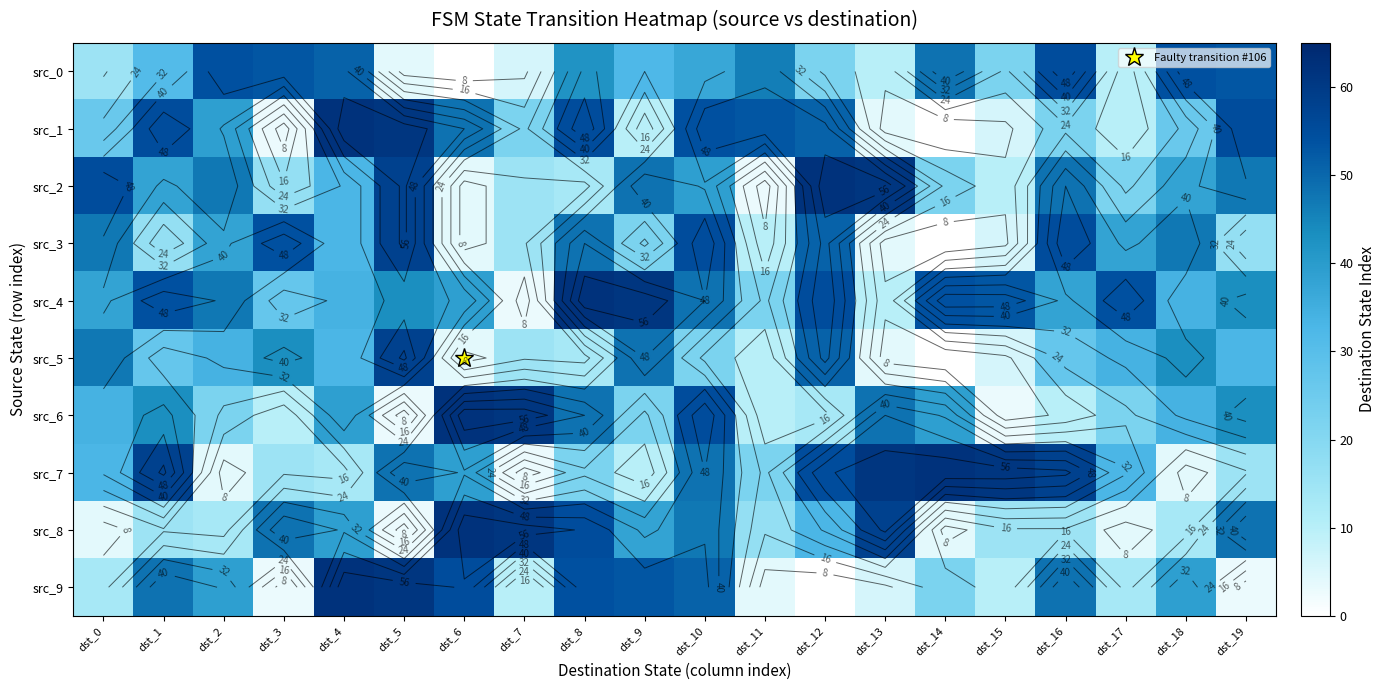

Rank the series by their maximum value, from highest to lowest.

src_1, src_2, src_4, src_6, src_7, src_8, src_9, src_3, src_5, src_0